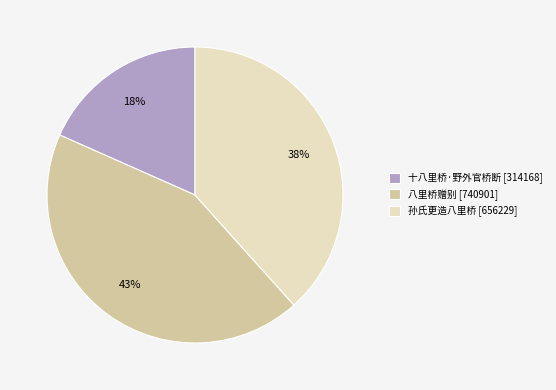

Does any single category account for the majority?

No